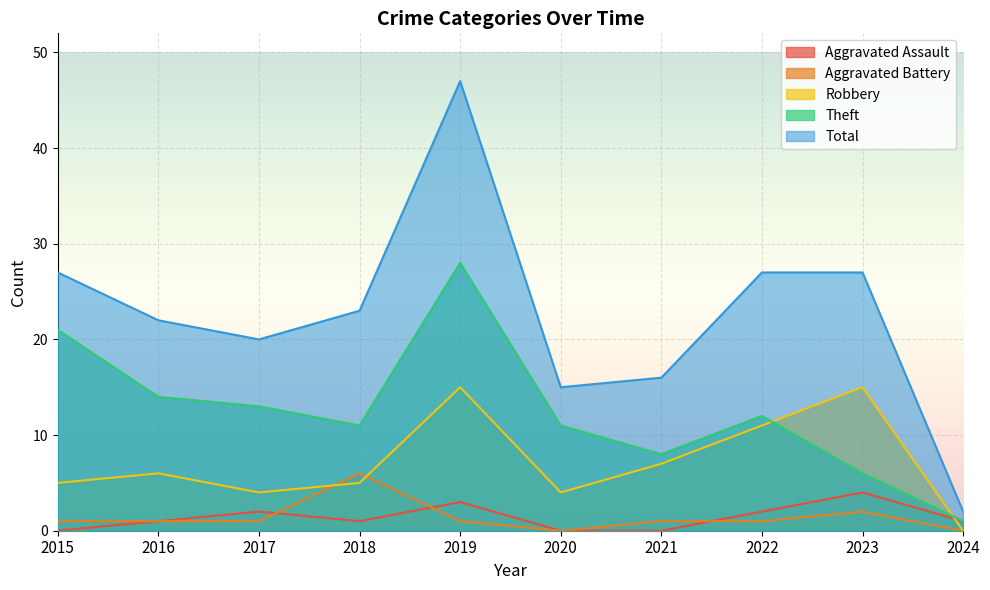

Which series ends up on top after the final intersection of Theft and Robbery?

Theft